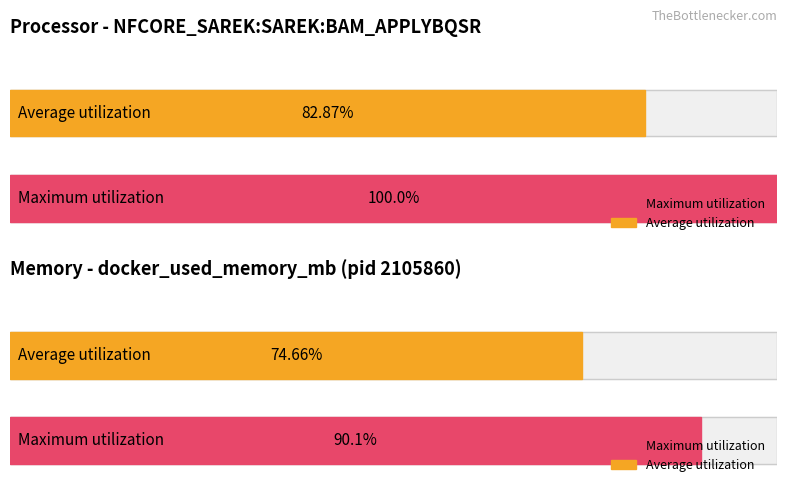

What is the ratio of the value at 2 to the value at 3?

0.7